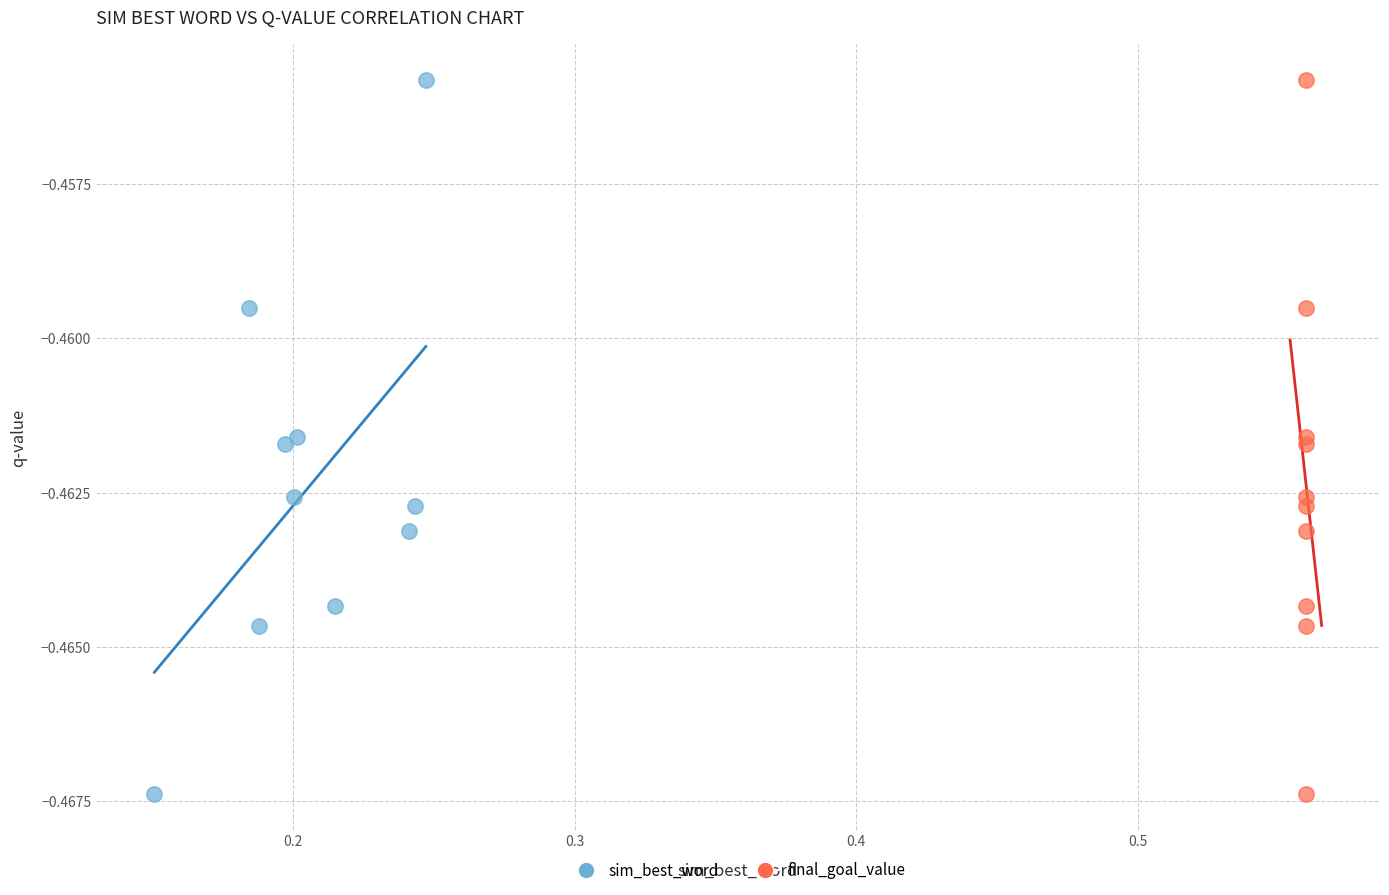

What are all the series names shown in the legend?

sim_best_word, final_goal_value